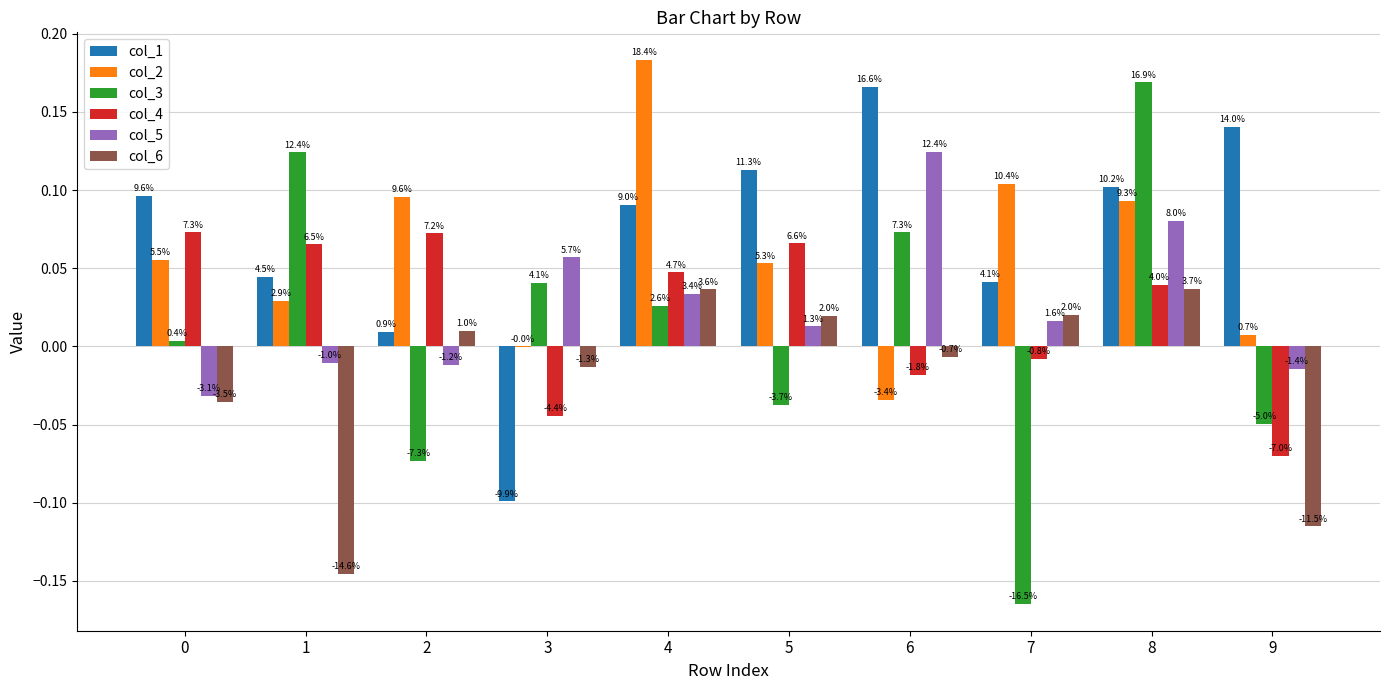

At how many categories does at least one series exceed 0?

10